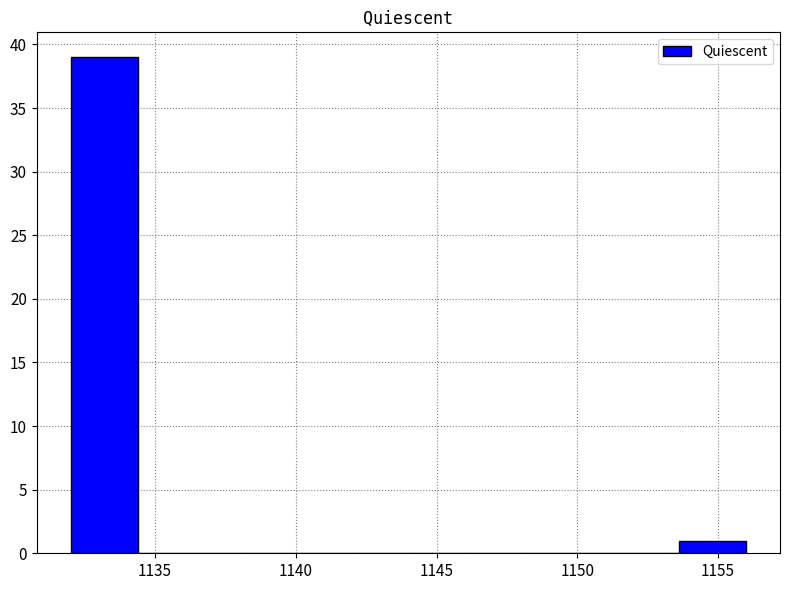

Which range on the x-axis has the tallest bar?

1132.0 to 1134.4